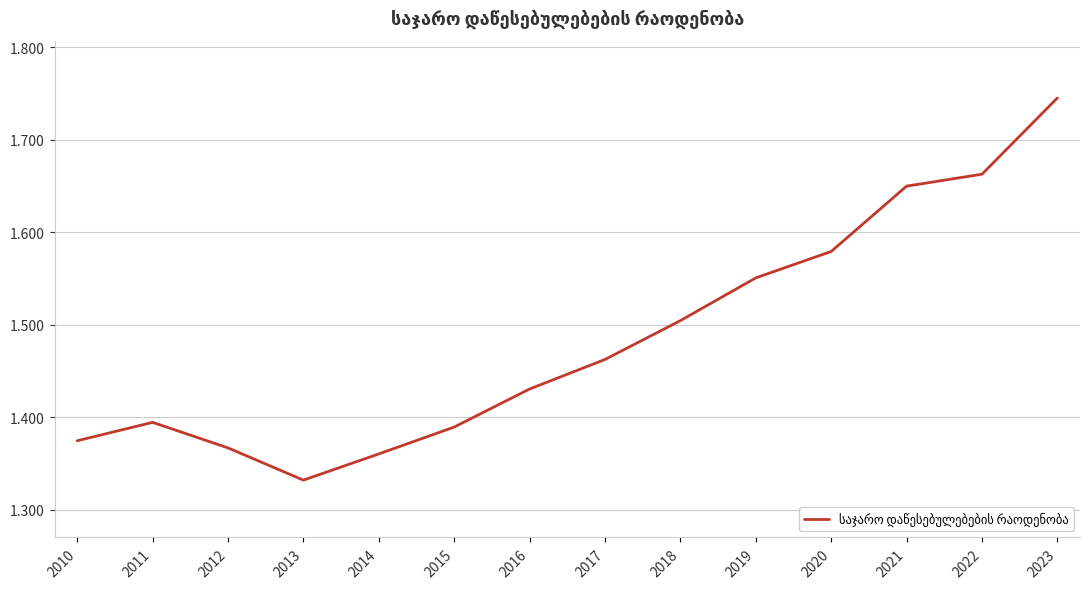

Is it true that the value at 2018 is 1.5?

True